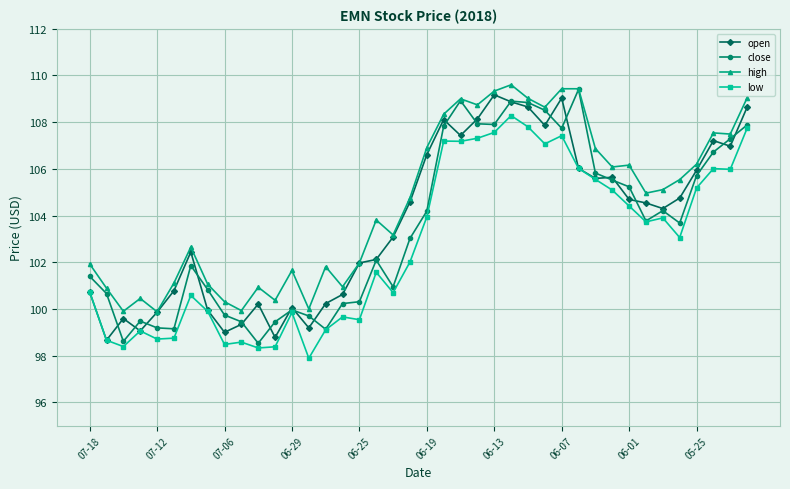

What is the value of the high point at the 1st from the left?

101.9